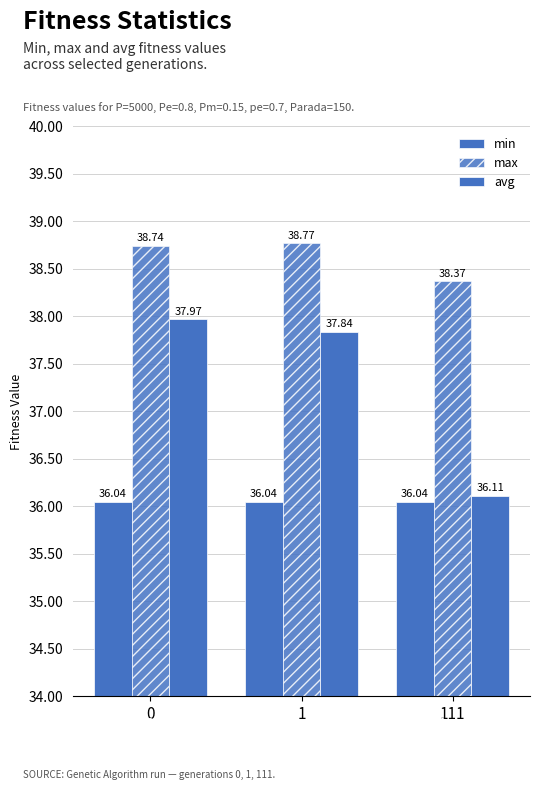

What is the approximate value of min at 0?

36.0